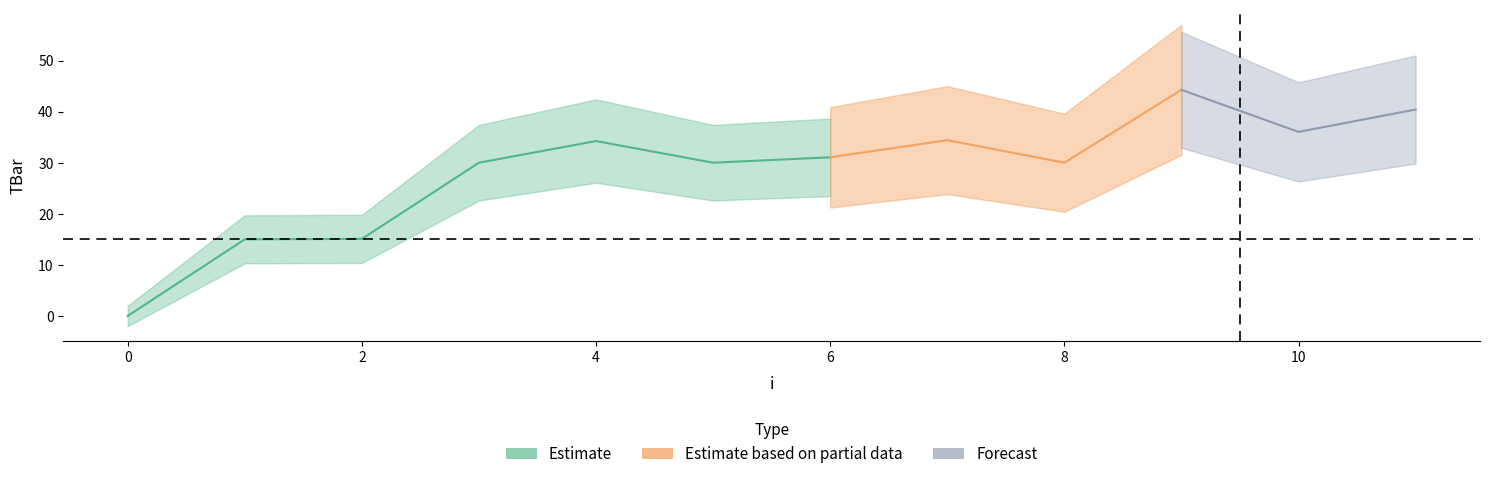

List the labels in order of value, largest first.

9, 11, 10, 7, 4, 6, 3, 5, 8, 2, 1, 0